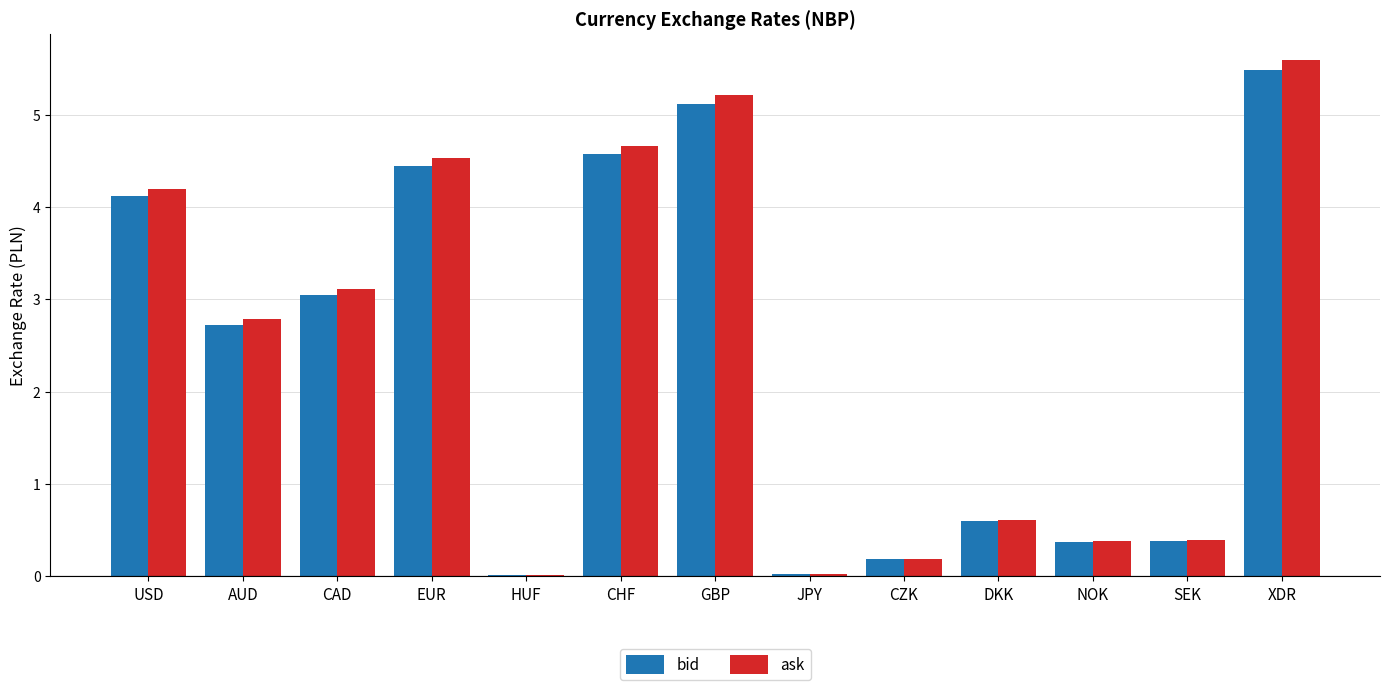

How many groups of bars are there?

13